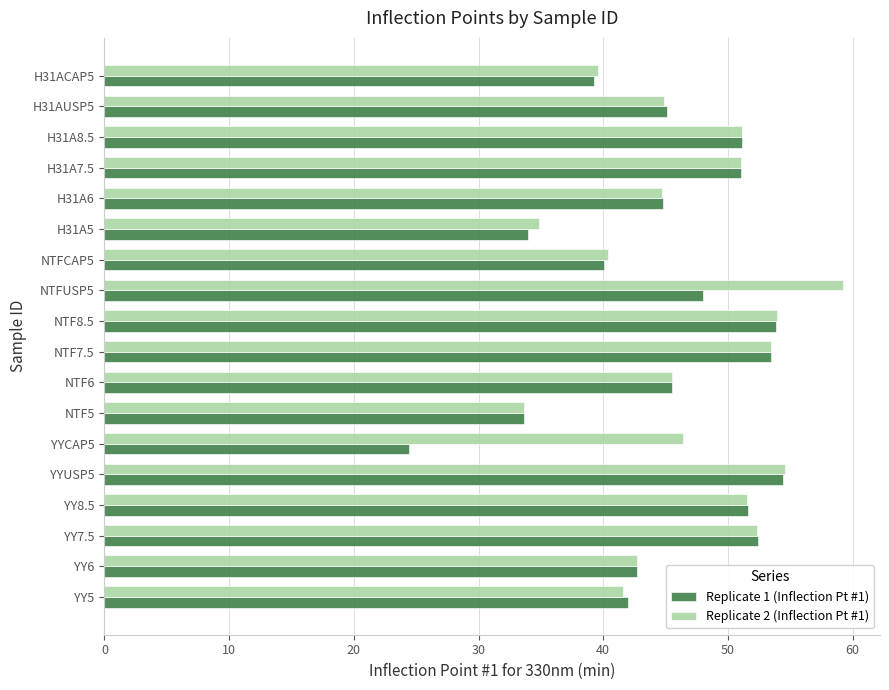

How many data points in Replicate 2 (Inflection Pt #1) are above 46?

9